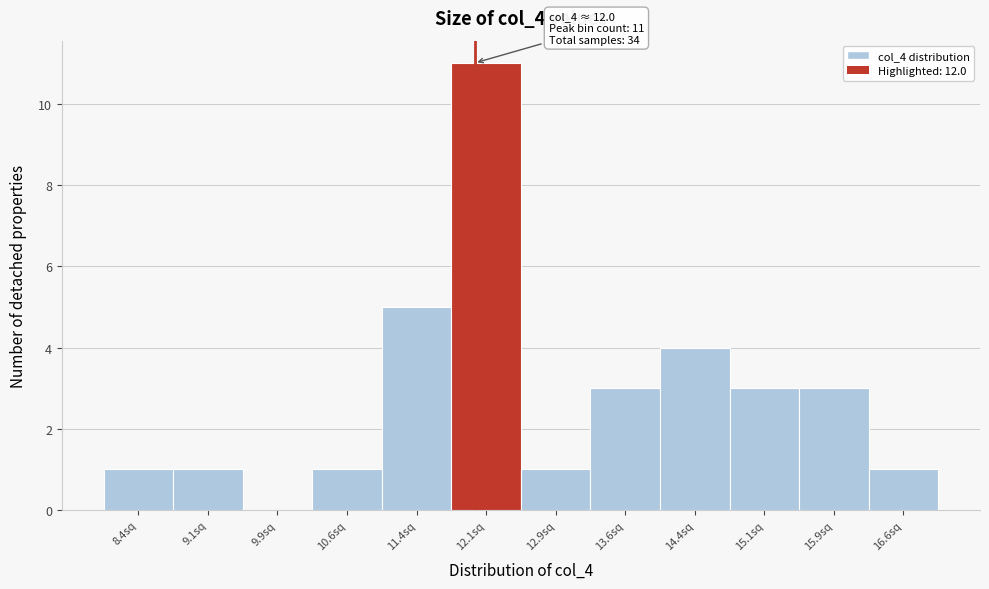

Which range on the x-axis has the tallest bar?

11.75 to 12.50